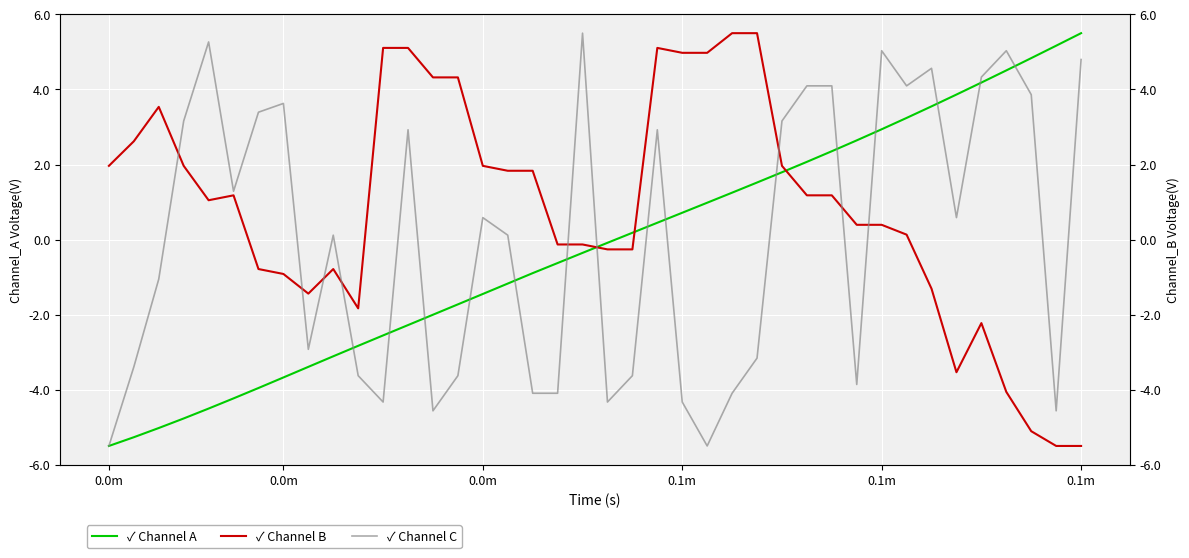

Is it true that Channel B equals -3.9 at 35?

False